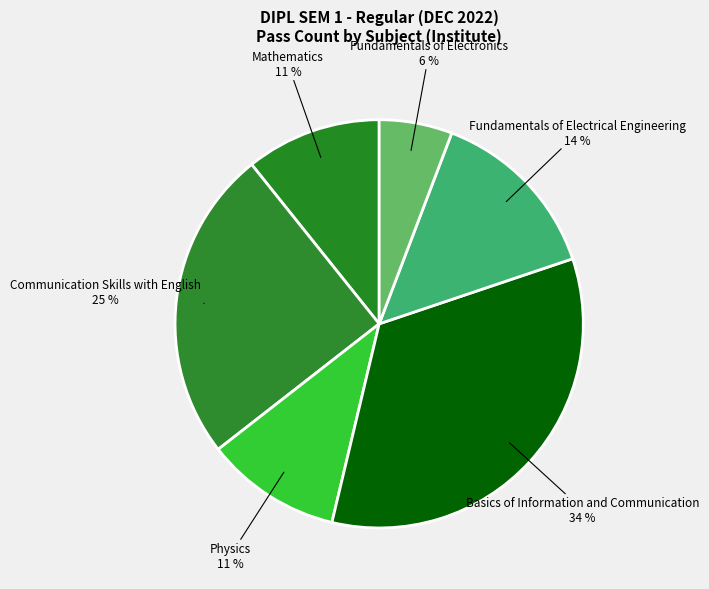

Count the number of slices in the pie.

6